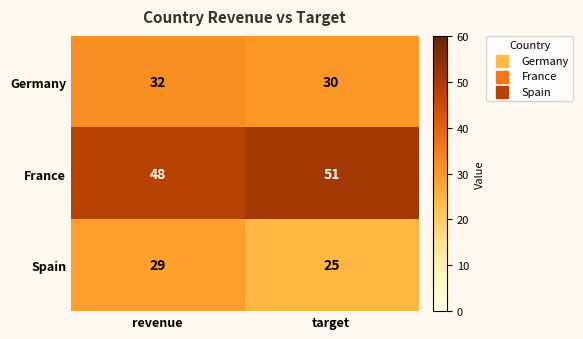

What value does the France series have at revenue?

48